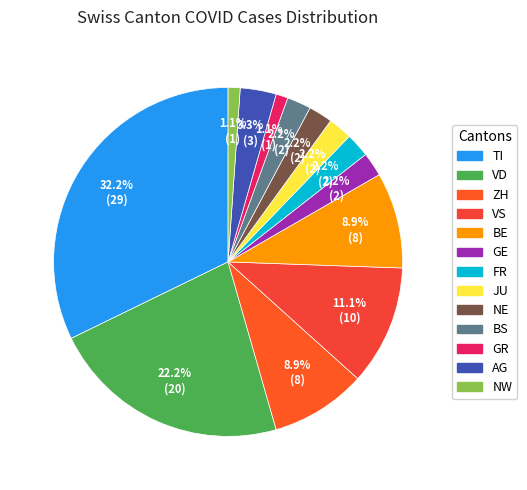

Which slice is the smallest?

GR